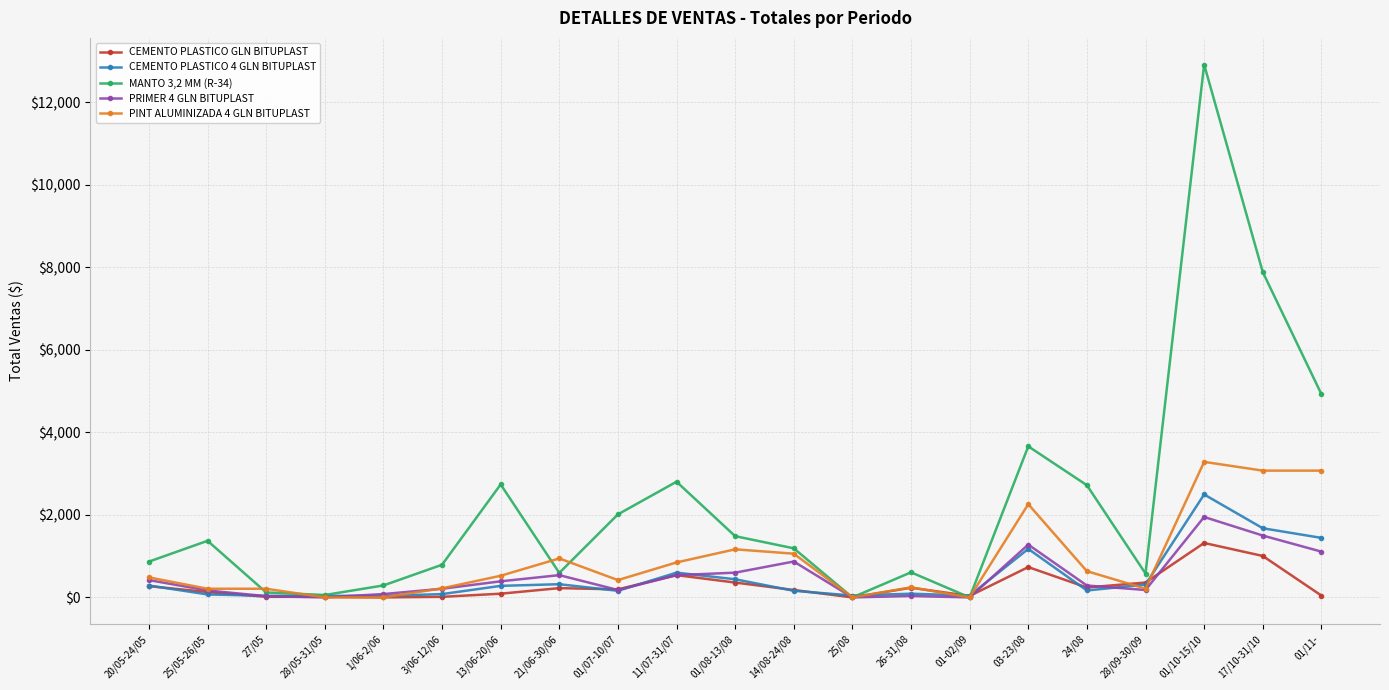

Count the number of categories in the chart.

21